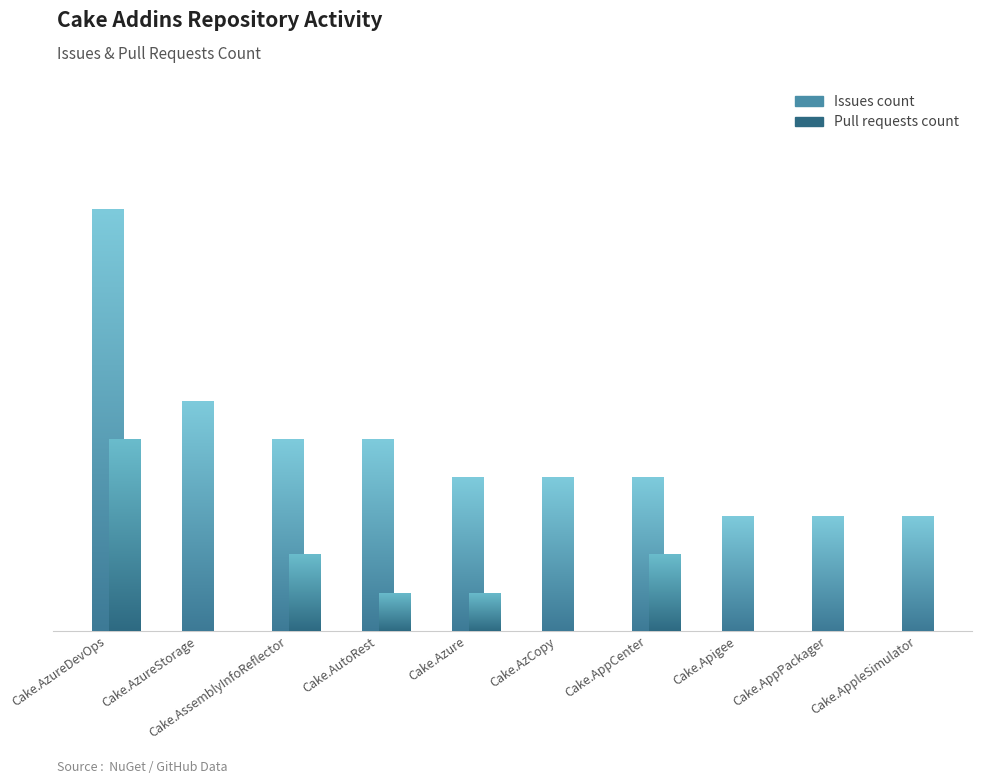

Reading left to right, what are all the values shown in this chart?

Issues count: 11	6	5	5	4	4	4	3	3	3
Pull requests count: 5	0	2	1	1	0	2	0	0	0